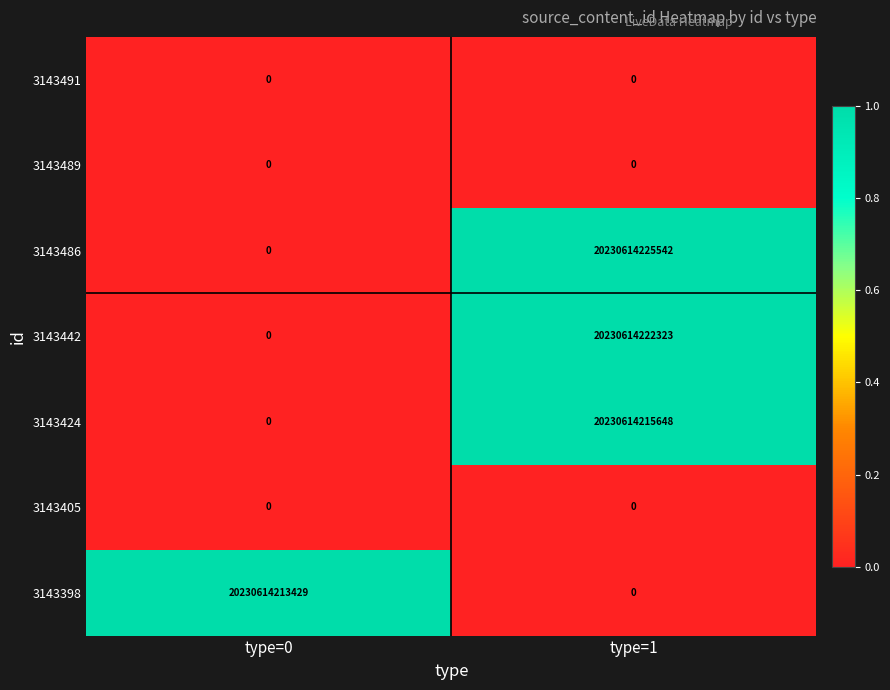

The value of 3143405 at type=1 is 0. True or false?

True